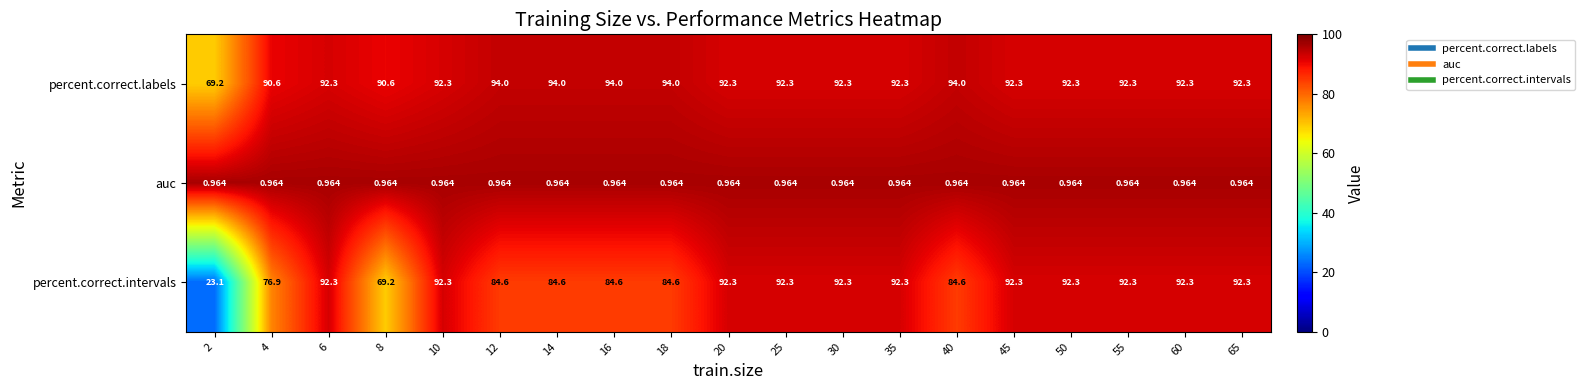

Which series has the widest spread of values?

percent.correct.intervals